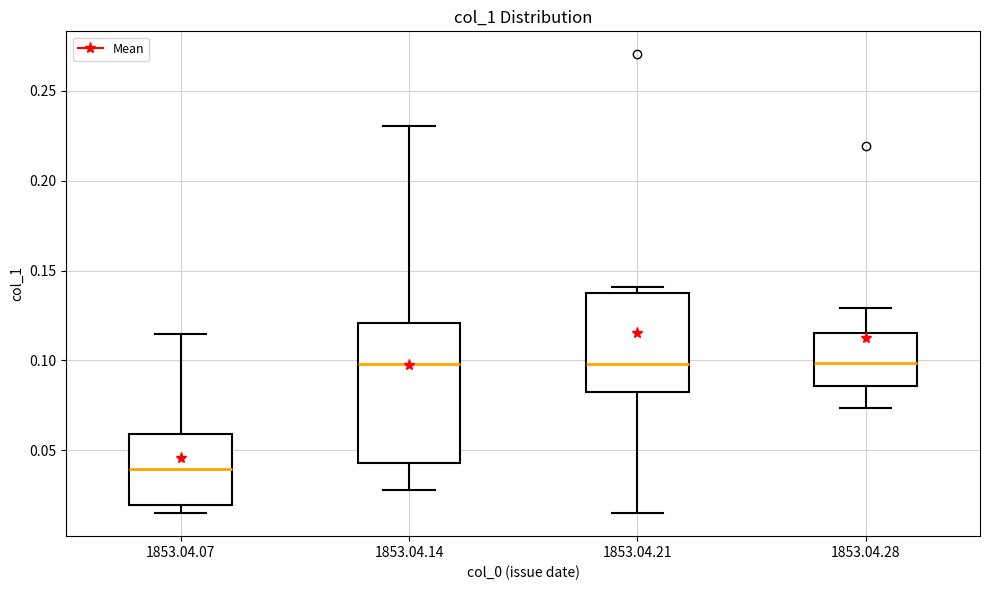

Comparing the boxes themselves (not the whiskers), which one is the tallest?

1853.04.14